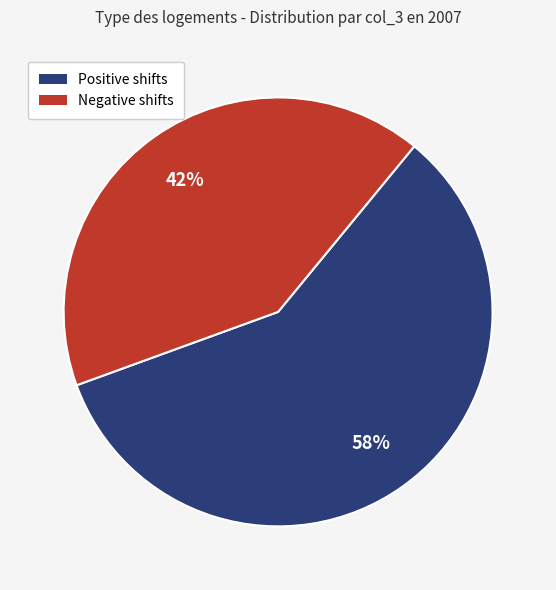

Is there a majority slice in this chart?

Yes